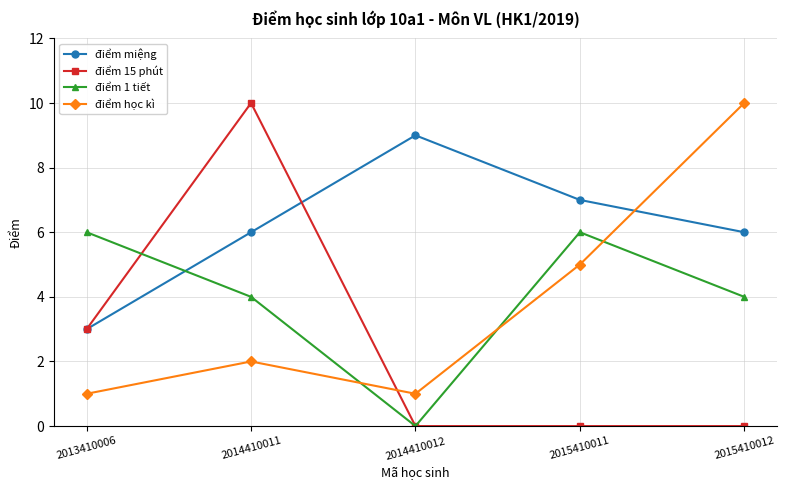

Reading left to right, extract all data points from this chart.

điểm miệng: 3	6	9	7	6
điểm 15 phút: 3	10	0	0	0
điểm 1 tiết: 6	4	0	6	4
điểm học kì: 1	2	1	5	10